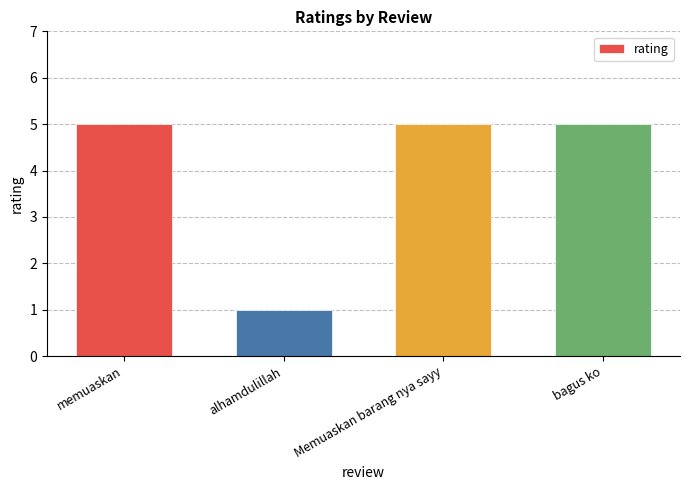

How many categories are shown in the chart?

4